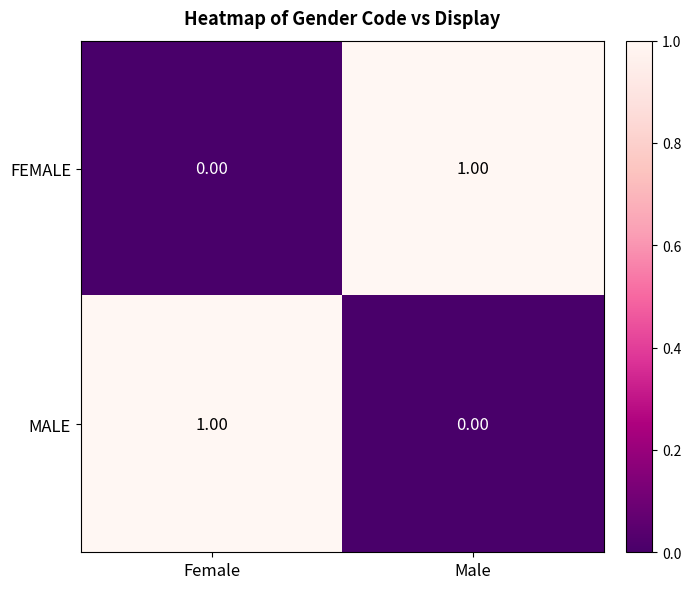

Which category has the highest value in the MALE series?

Female